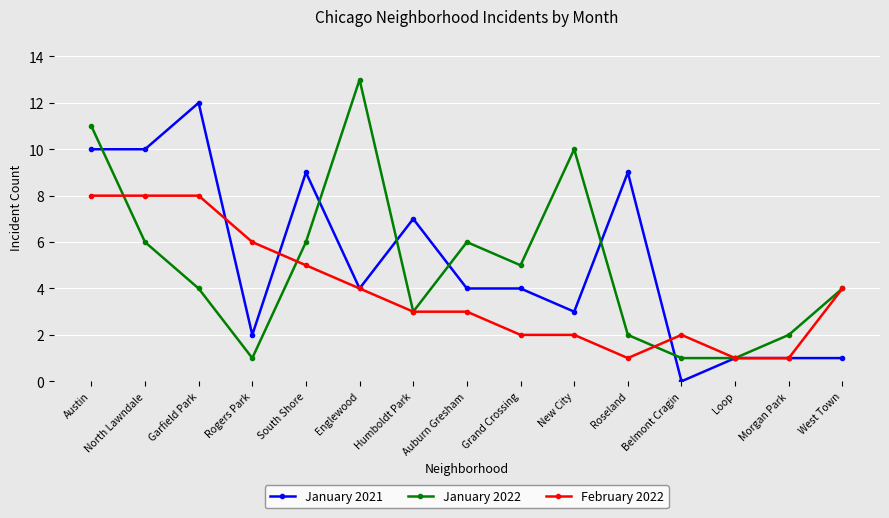

At Grand Crossing, list the series in order from largest to smallest.

January 2022, January 2021, February 2022